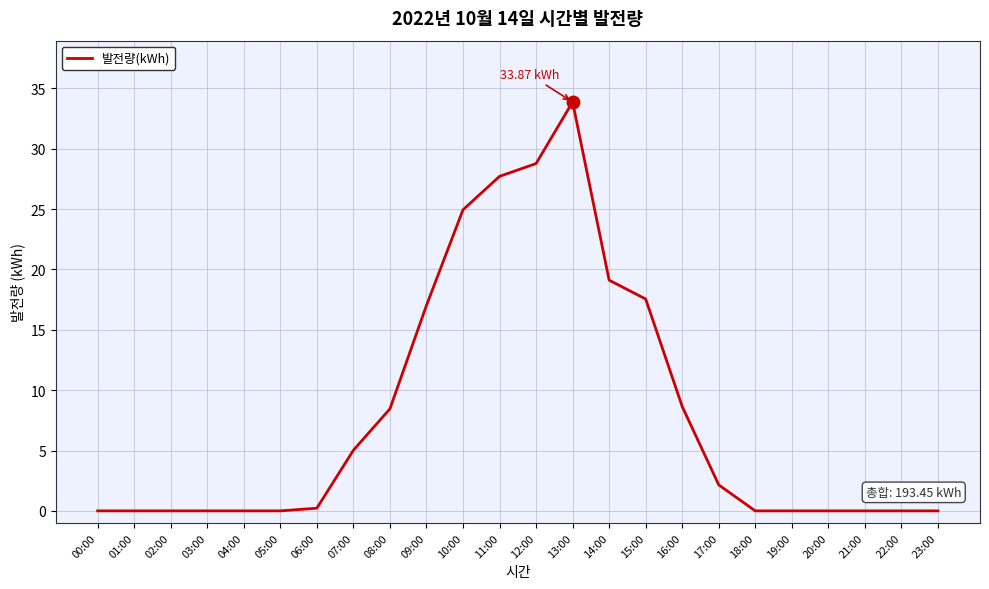

What is the difference between the values at 13:00 and 19:00?

33.9